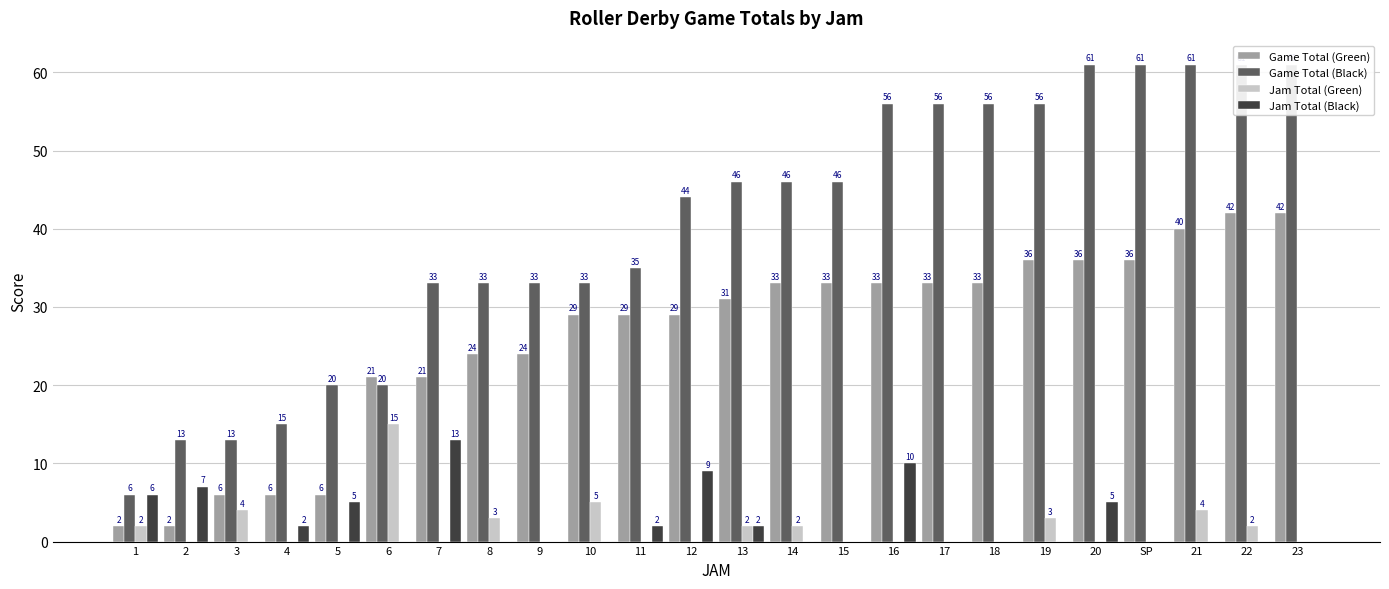

Reading left to right, extract all data points from this chart.

Game Total (Green): 2	2	6	6	6	21	21	24	24	29	29	29	31	33	33	33	33	33	36	36	36	40	42	42
Game Total (Black): 6	13	13	15	20	20	33	33	33	33	35	44	46	46	46	56	56	56	56	61	61	61	61	61
Jam Total (Green): 2	0	4	0	0	15	0	3	0	5	0	0	2	2	0	0	0	0	3	0	0	4	2	0
Jam Total (Black): 6	7	0	2	5	0	13	0	0	0	2	9	2	0	0	10	0	0	0	5	0	0	0	0